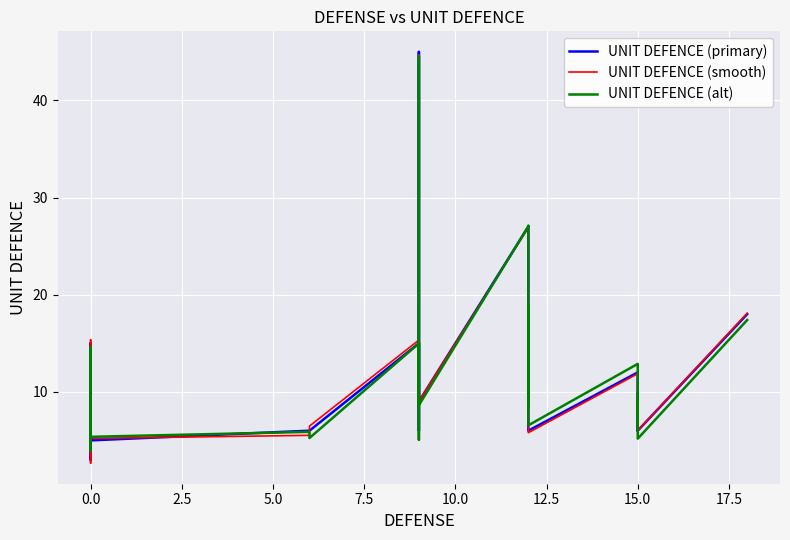

What is the minimum value for UNIT DEFENCE (smooth)?

2.7